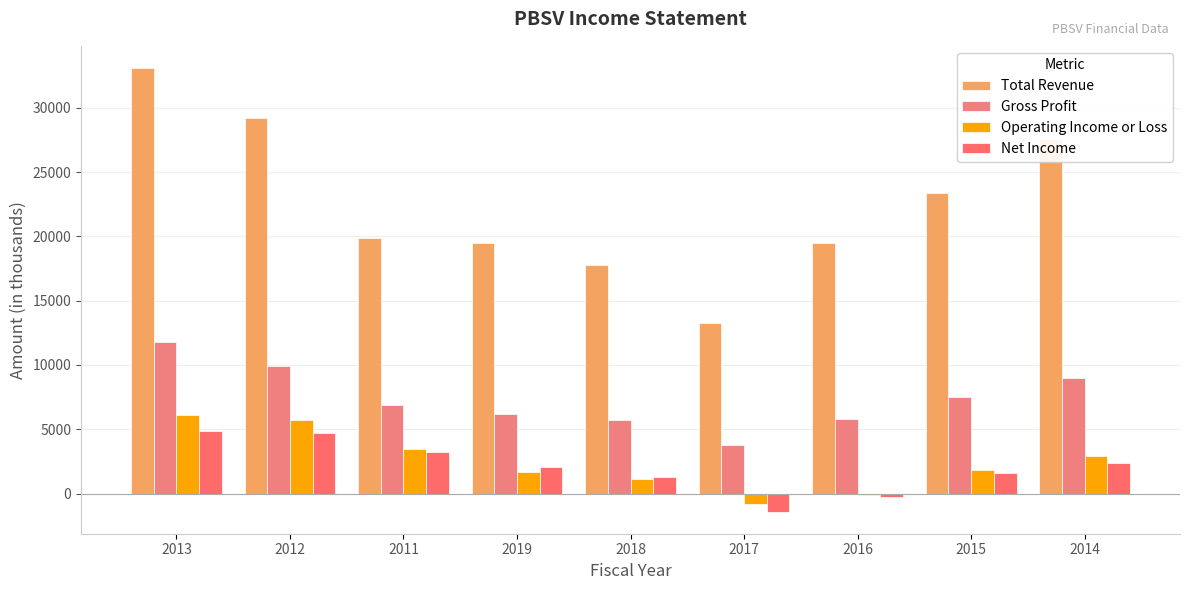

What position from the left is 2019?

4